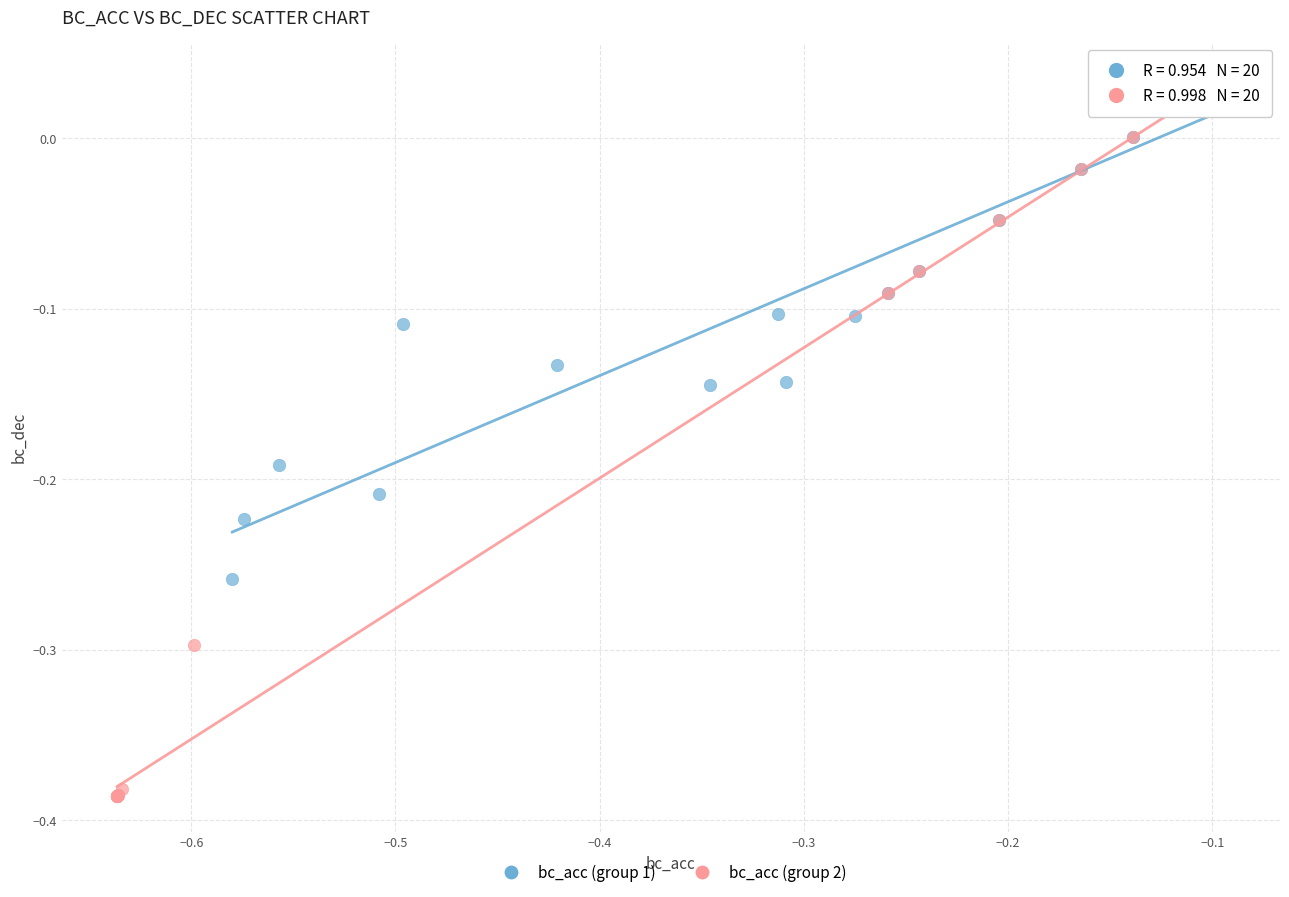

Which series contains the lowest Y value?

bc_acc (group 2)